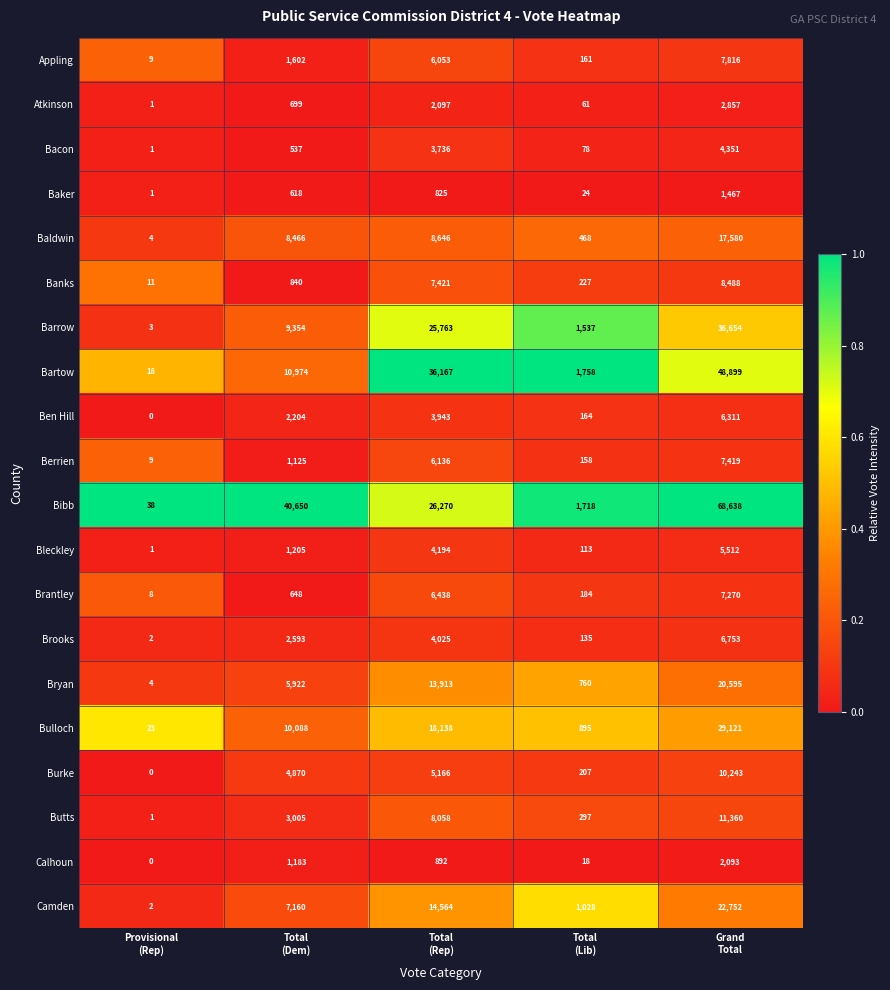

What is the sum of all Bulloch values?

58265